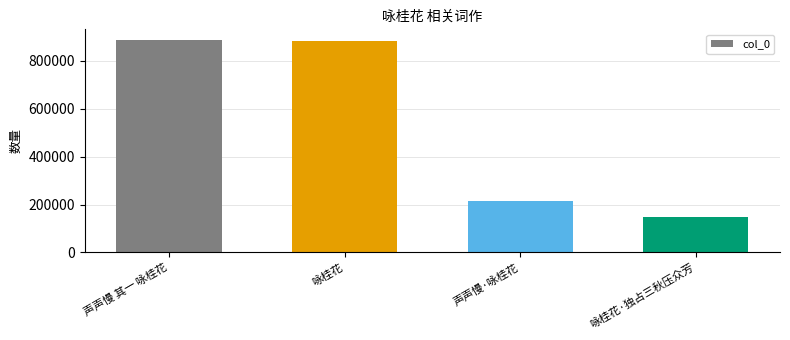

What is the change in value from 声声慢 其一 咏桂花 to 咏桂花·独占三秋压众芳?

-739624